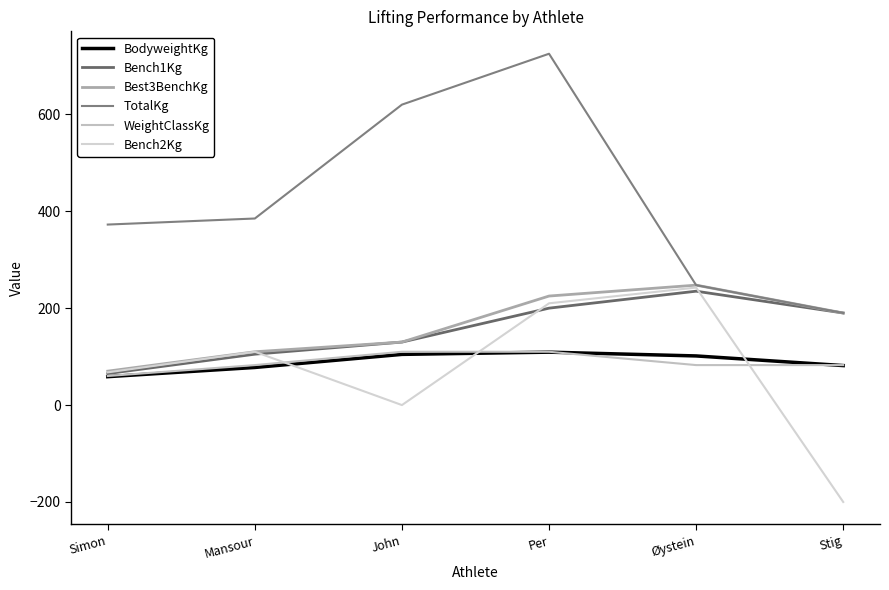

Does the chart have visible grid lines?

No